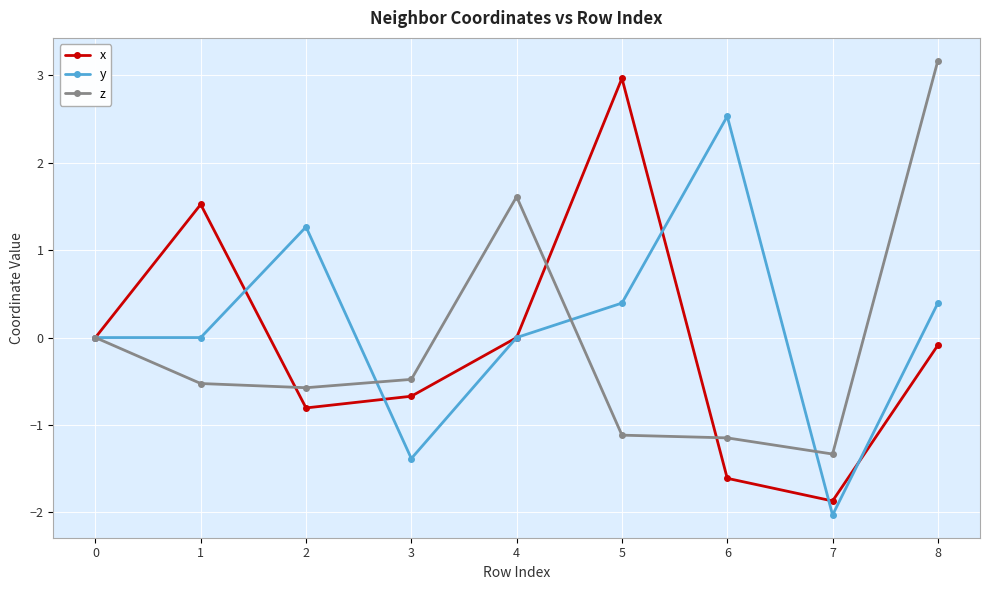

What is the smallest value displayed?

-2.0